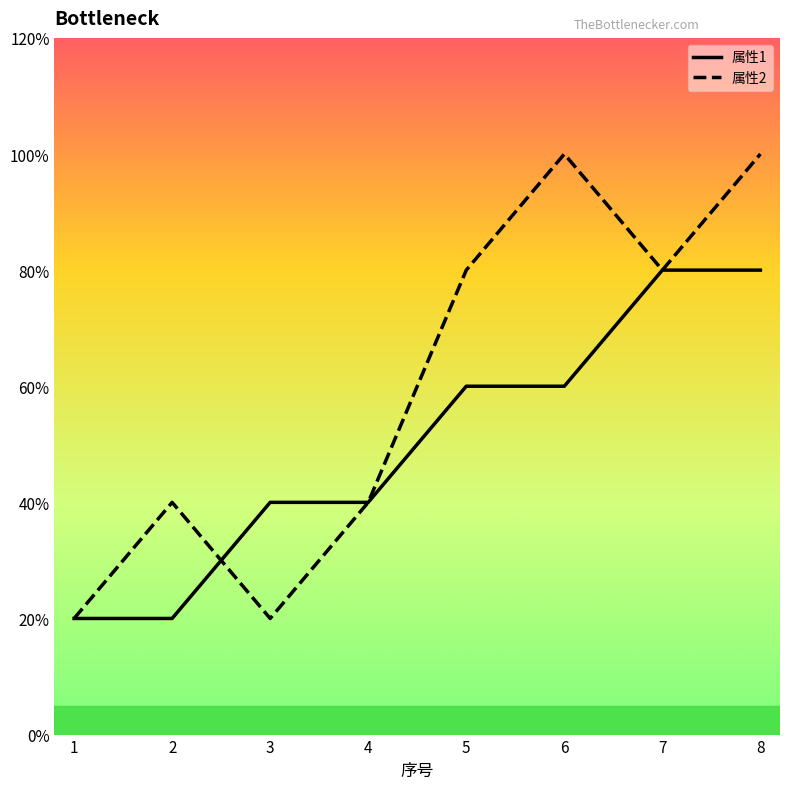

True or false: 属性1 has a value of 2 at 2.

False